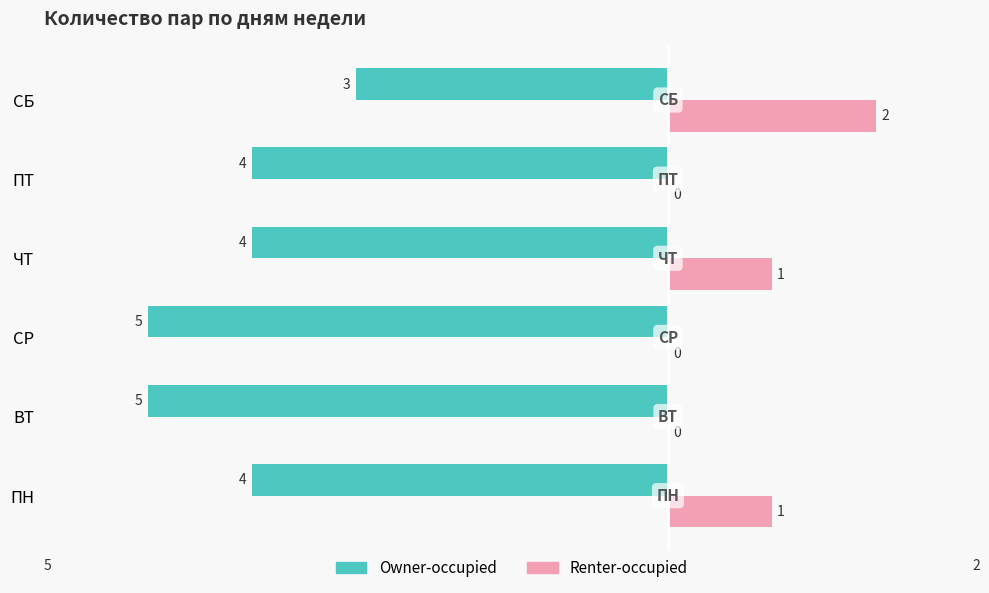

The value of Owner-occupied at ЧТ is -1. True or false?

False